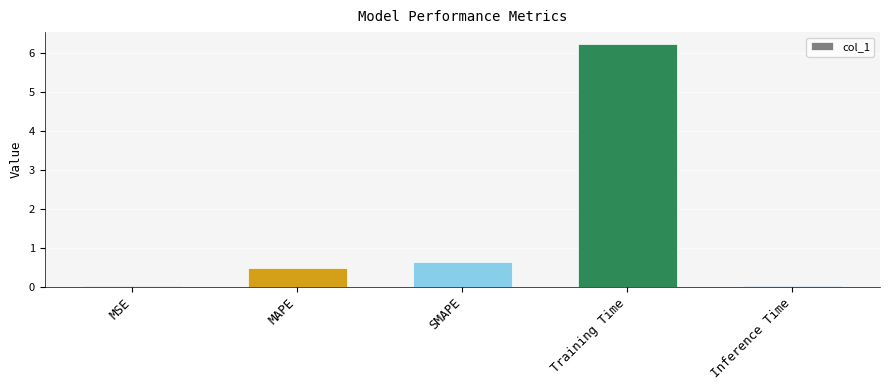

What is the sum of all values?

7.4